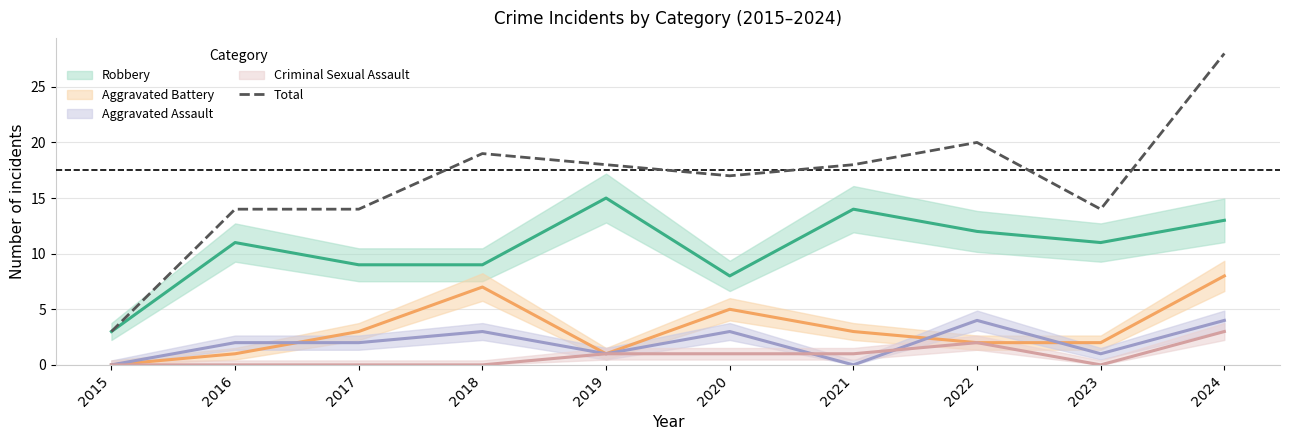

The chart shows a value of 14 at 2016. True or false?

True